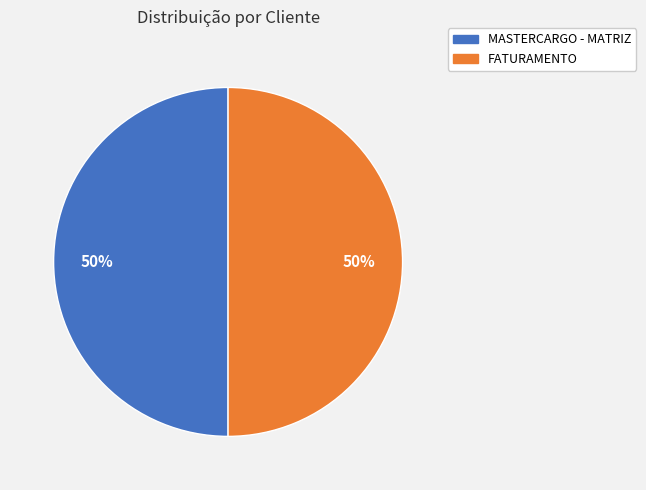

What percentage is the FATURAMENTO slice, to the nearest percent?

50%